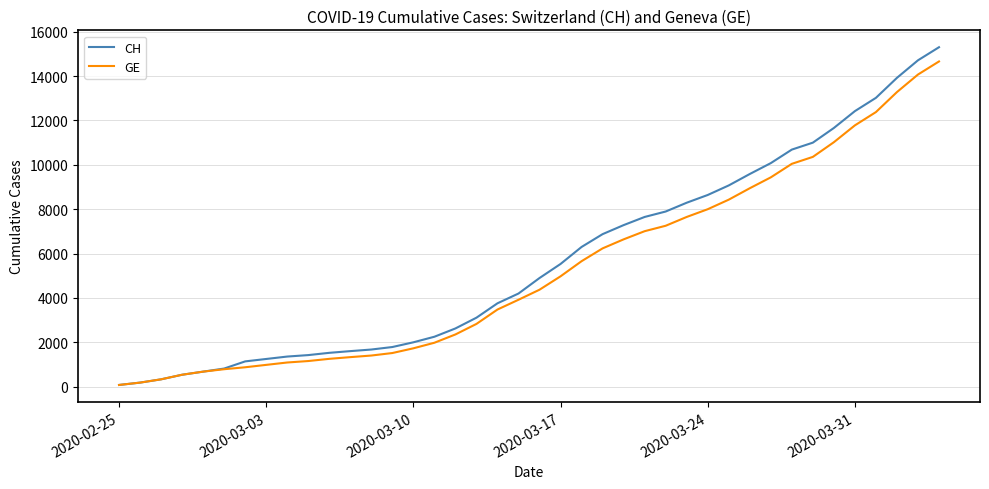

Which series has the largest range (max minus min)?

CH